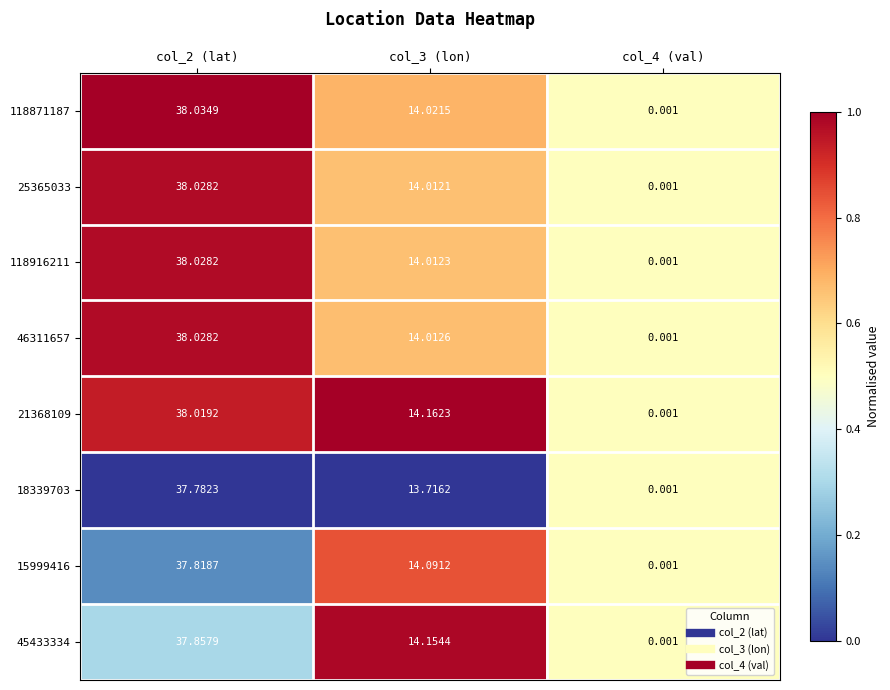

Which series has the widest spread of values?

118871187